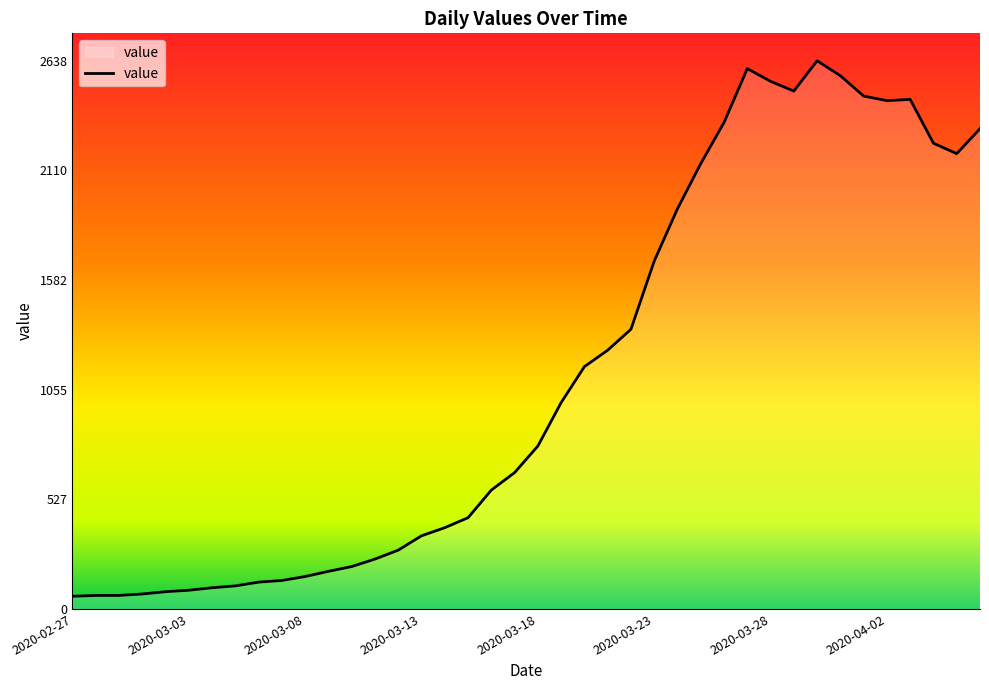

What is the difference between the maximum and minimum values?

2577